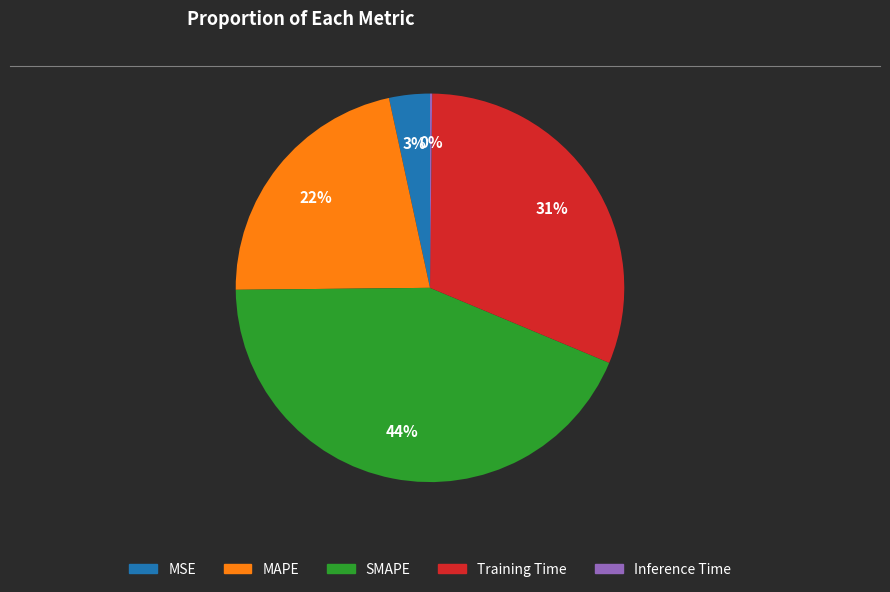

Is Training Time the majority of the pie?

No